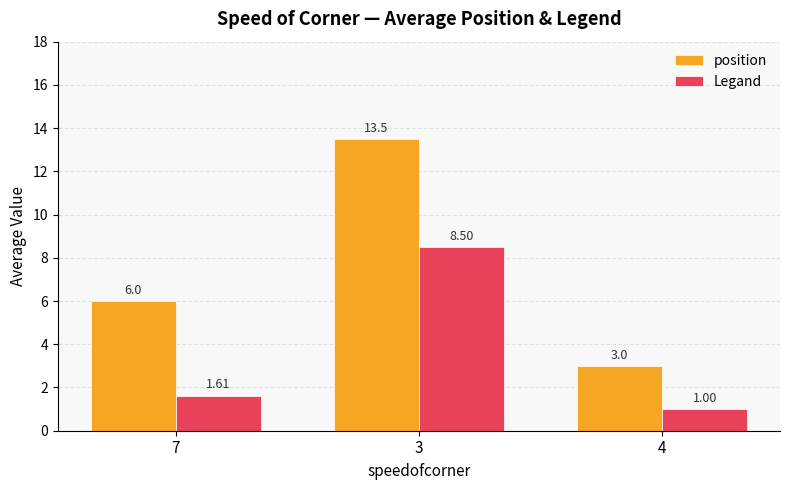

What are all the series names shown in the legend?

position, Legand